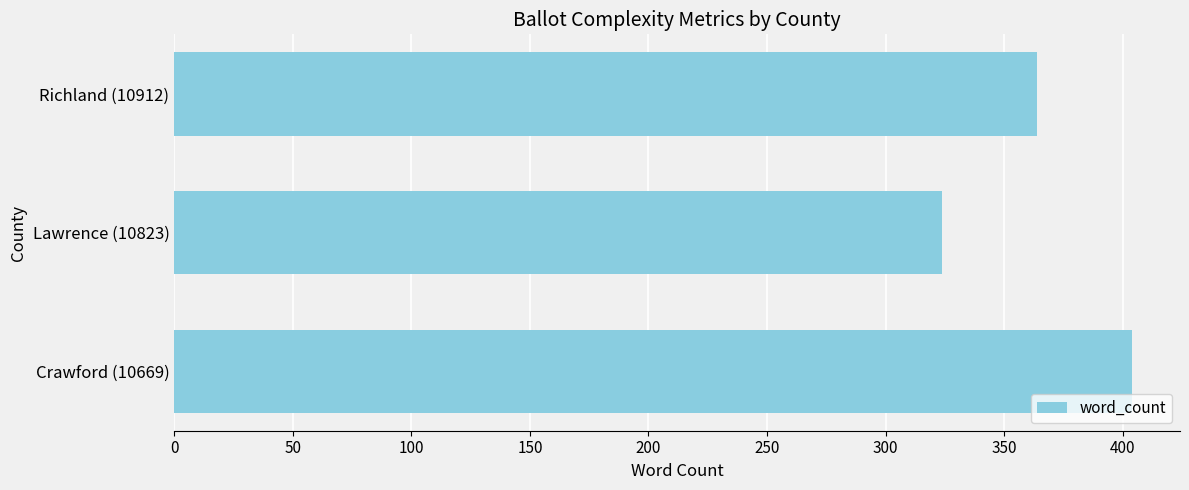

The chart shows a value of 514 at Lawrence (10823). True or false?

False